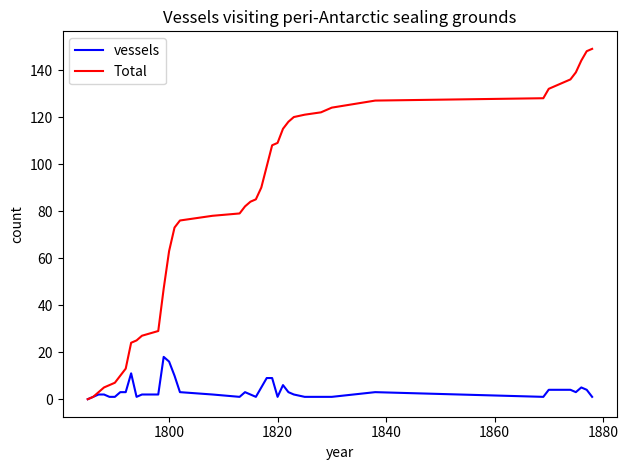

Does the chart have visible grid lines?

No